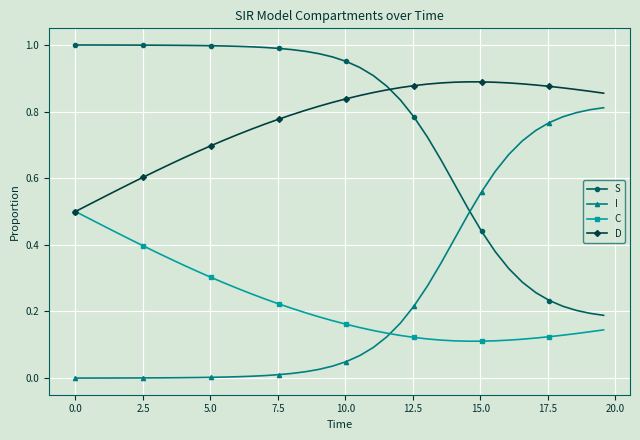

List the series in order of their peak value, highest first.

S, D, I, C